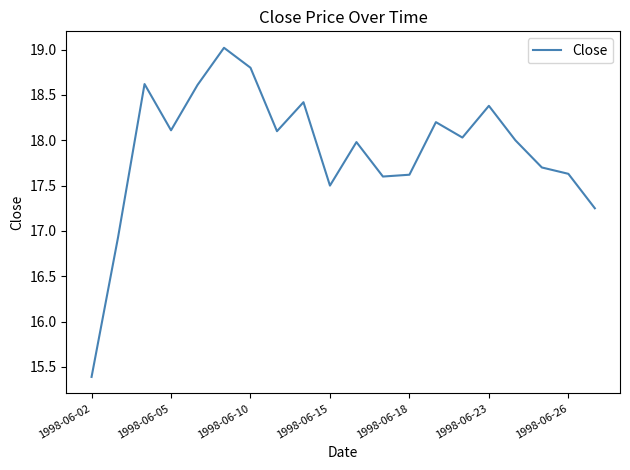

What is the difference between the maximum and minimum values?

3.6